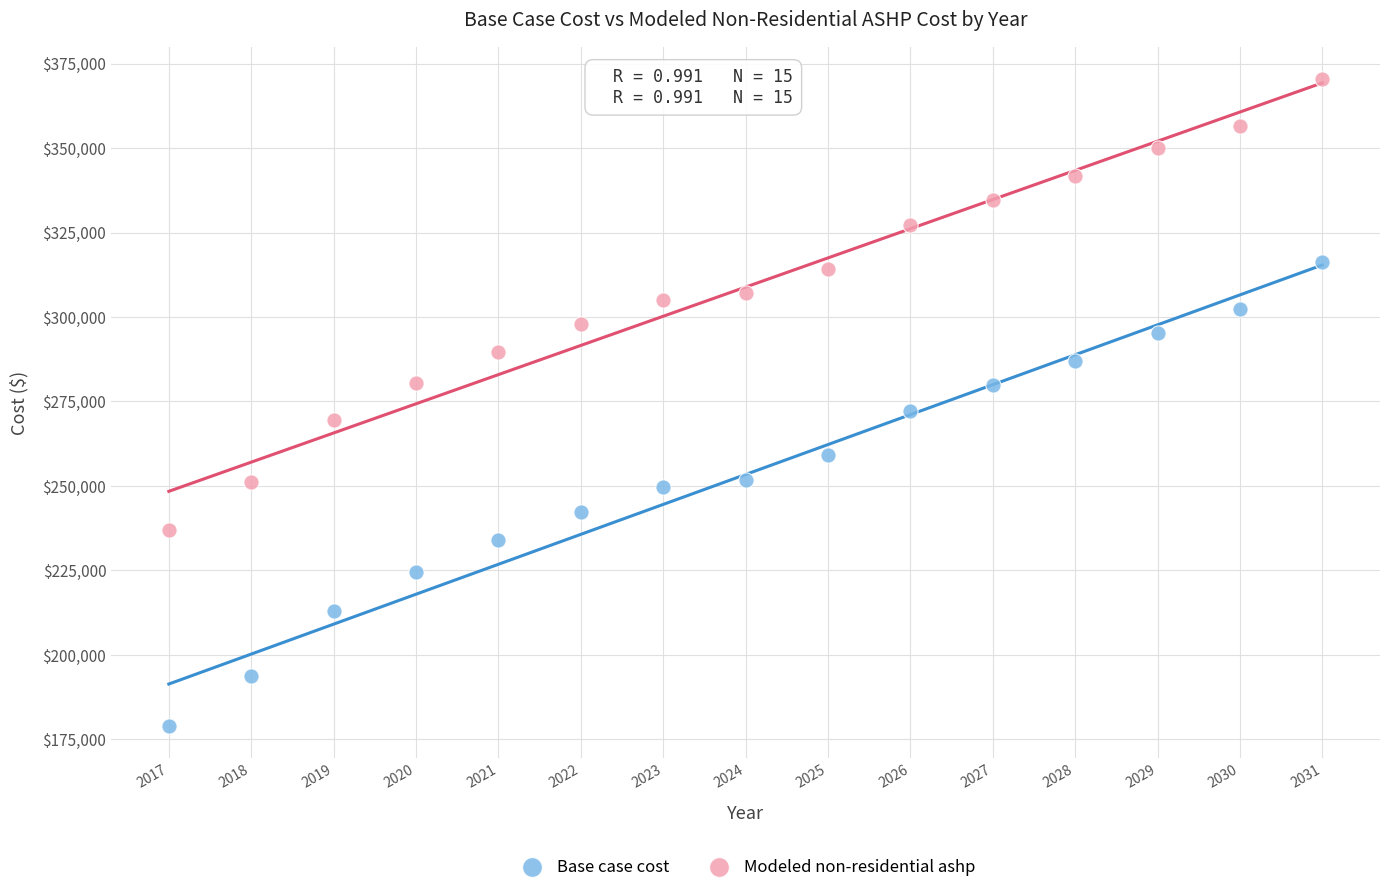

Across all data points, what is the range of X values (max minus min)?

14.0